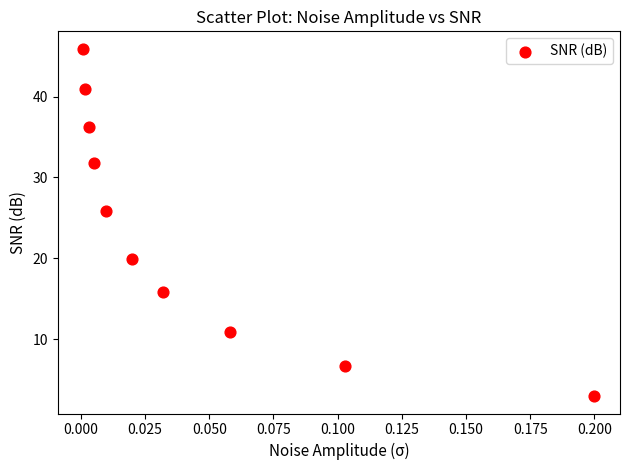

What Y value in the scatter plot is closest to 24?

25.8